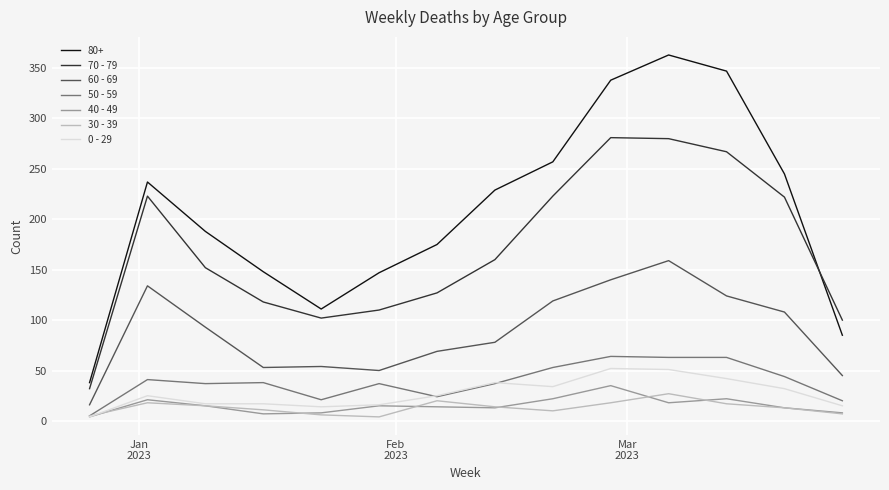

Which series has the largest total across all categories?

80+